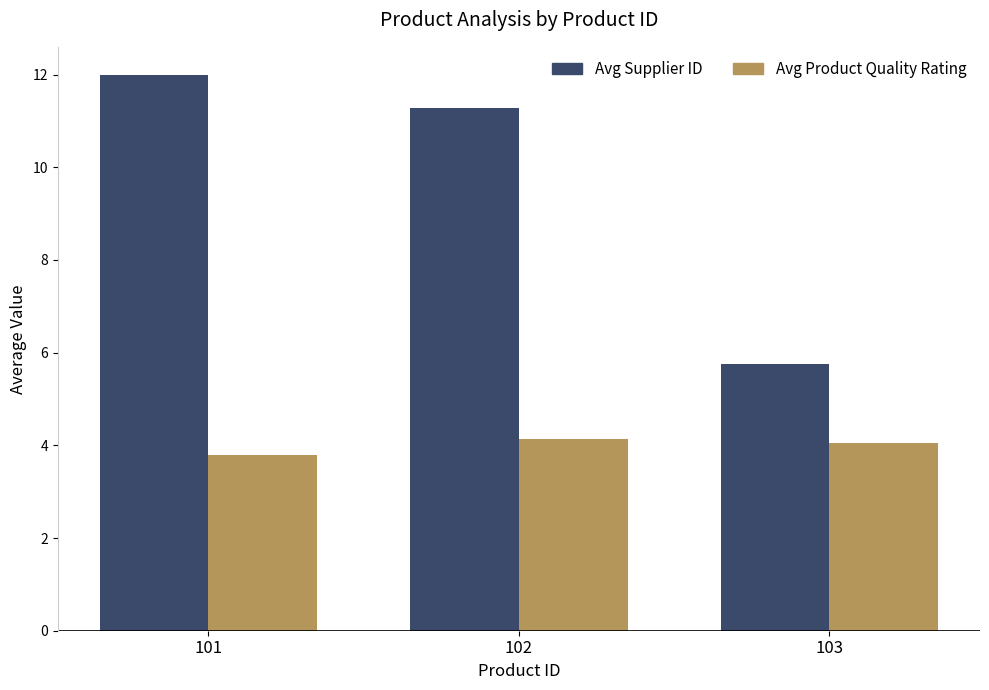

What is the spread (max minus min) of values at 101?

8.2